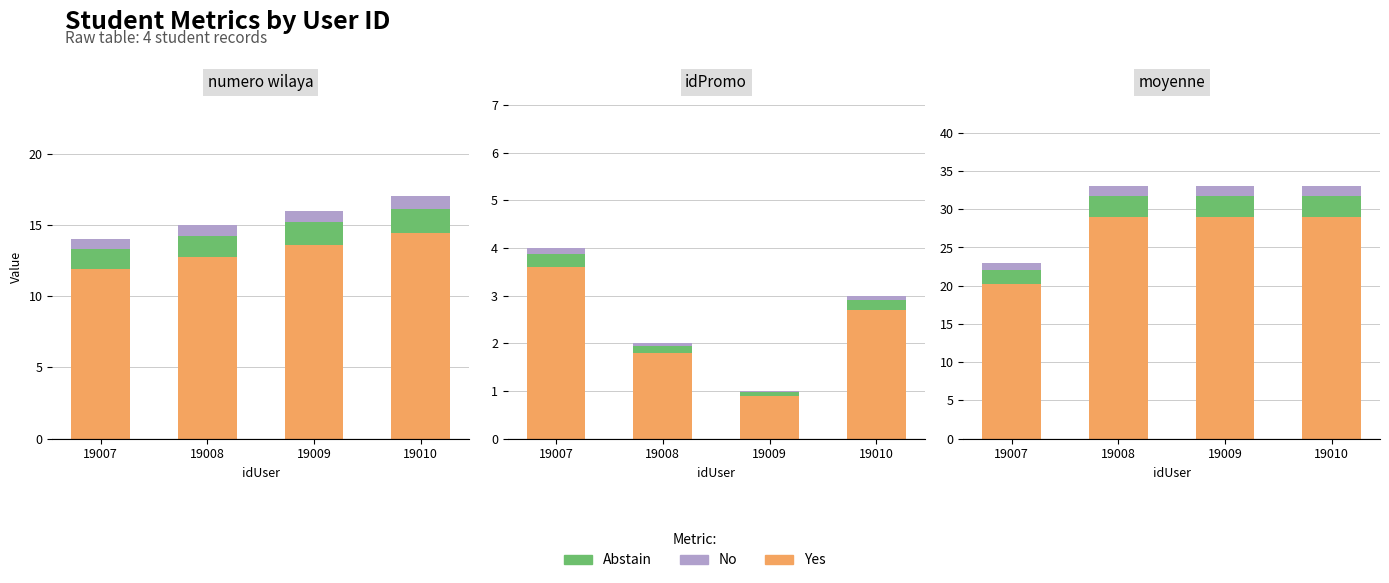

The value of No at 19009 is 2.3. True or false?

False